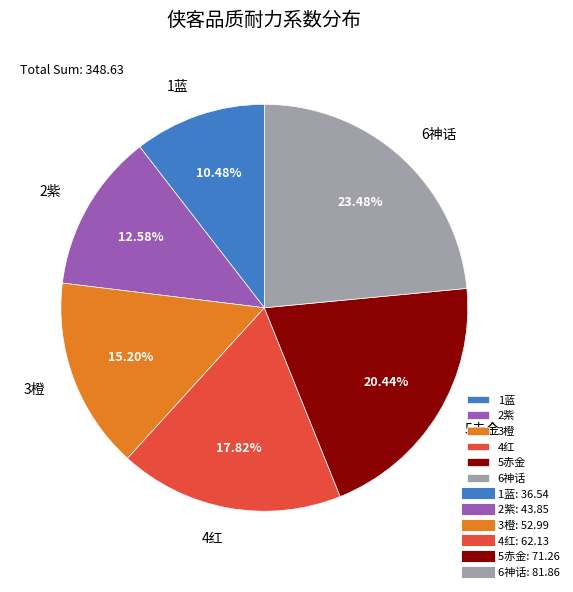

Is there any slice that represents more than half of the pie?

No